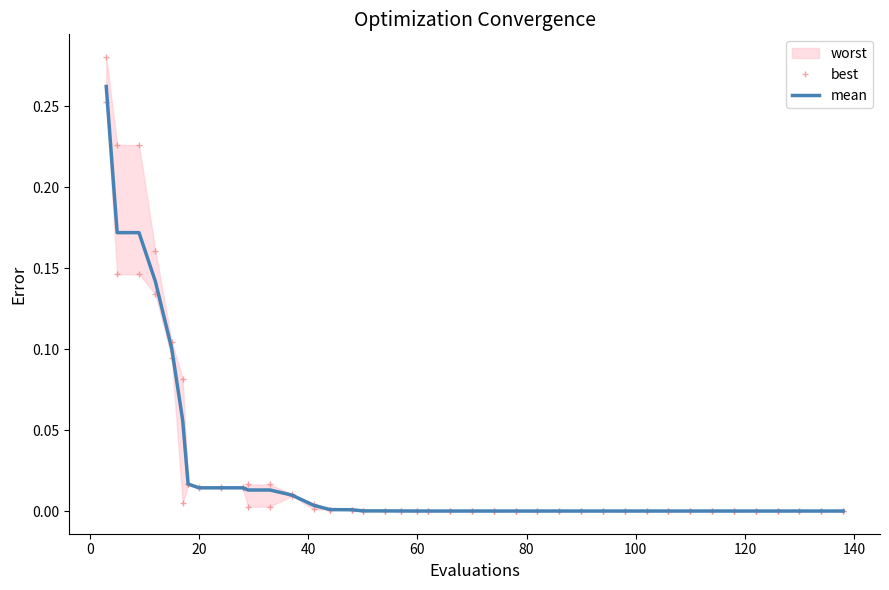

True or false: best and mean cross at least once.

False